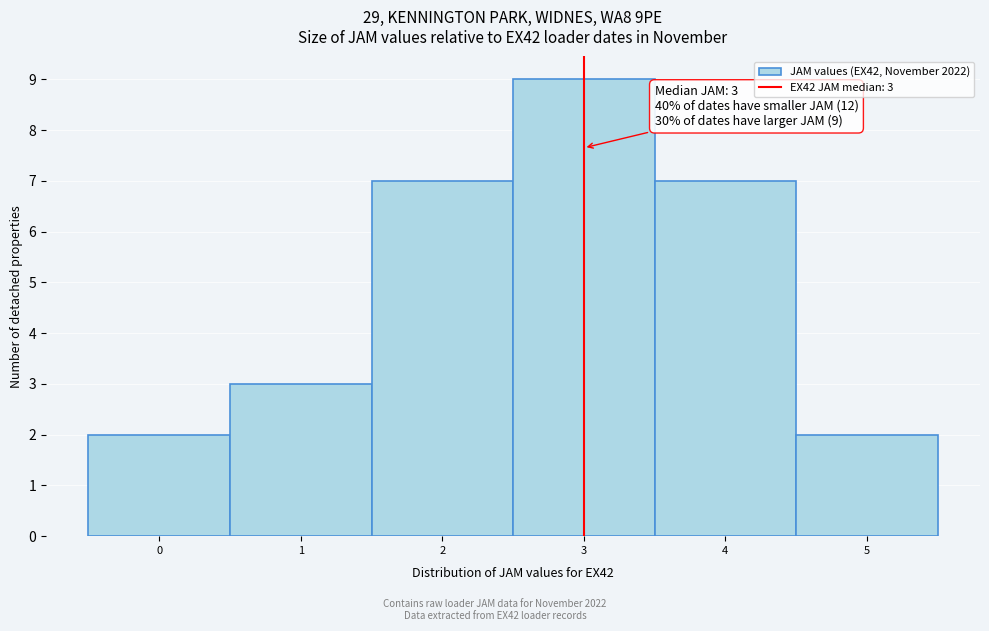

Which range on the x-axis has the tallest bar?

2.5 to 3.5